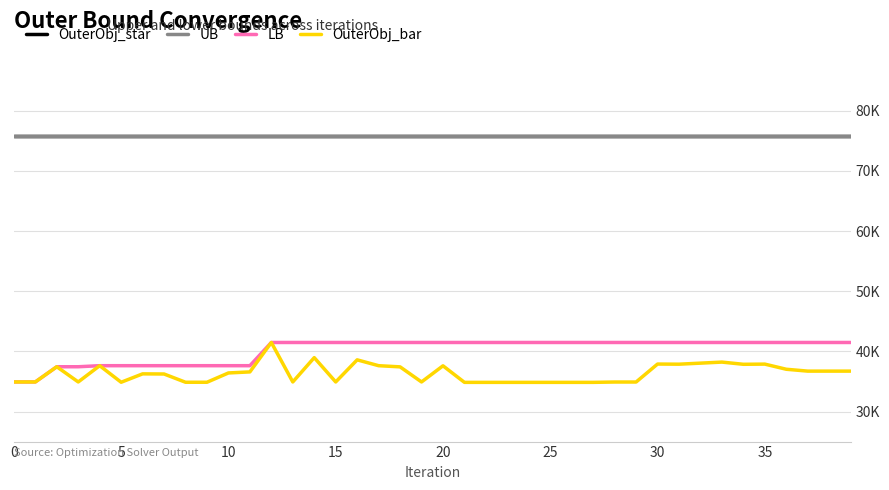

Does the chart have visible grid lines?

Yes